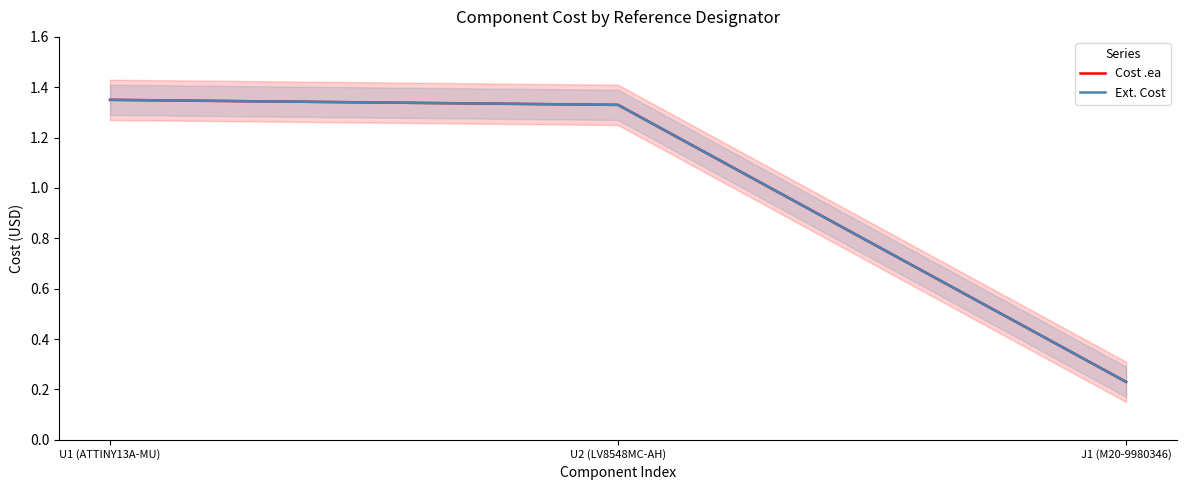

What is the label of the 3rd point from the left?

J1 (M20-9980346)